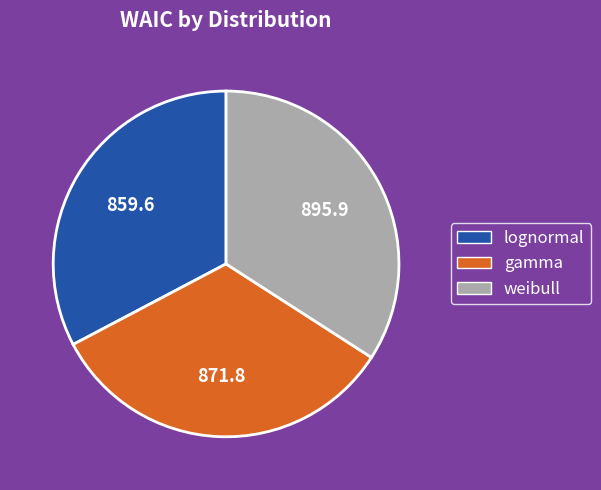

Count the number of slices in the pie.

3